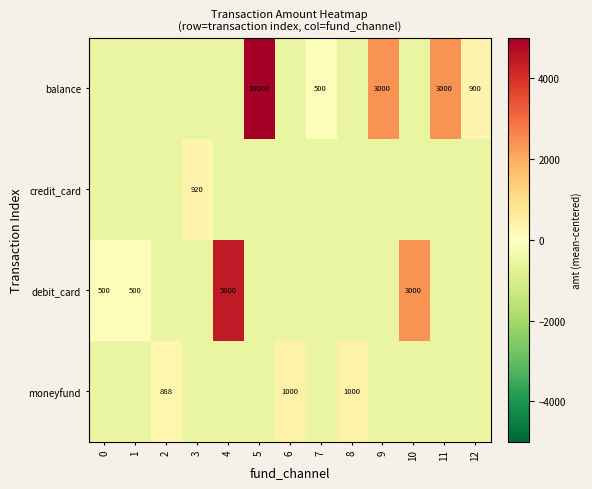

Which series changed the most between 1 and 2?

moneyfund